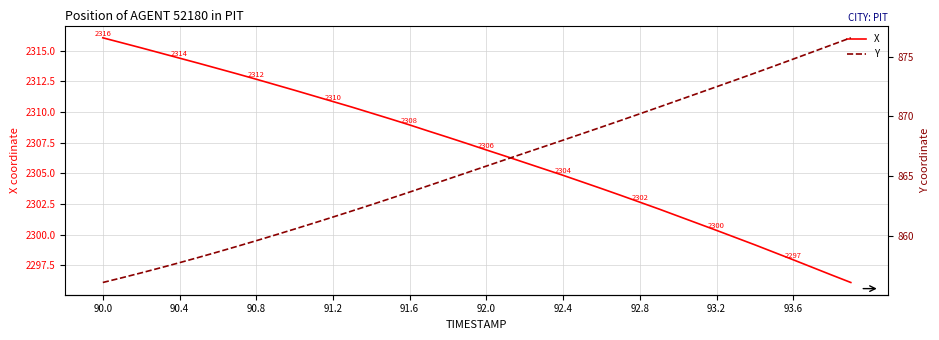

True or false: X has a value of 3033.5 at 91.6.

False